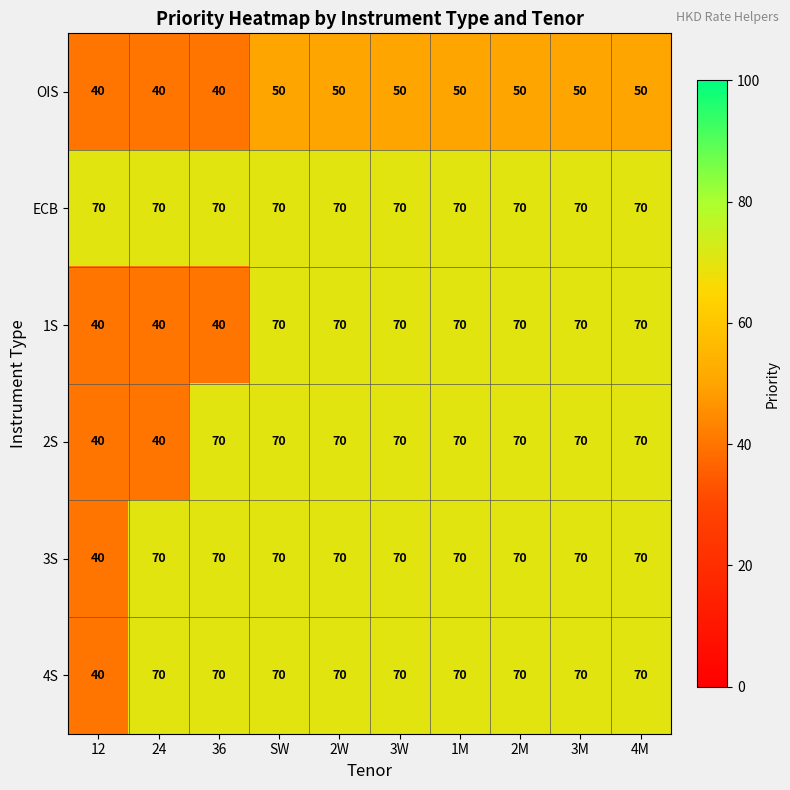

Where is 3S nearest to the value 55?

12